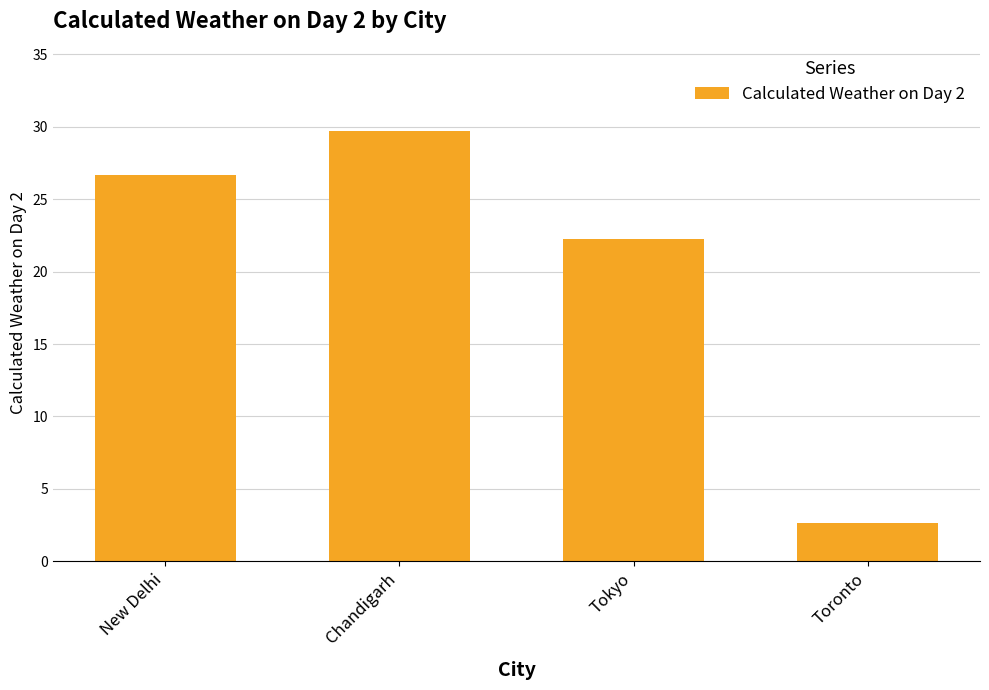

Reading left to right, list all the values displayed in this chart.

26.7	29.7	22.2	2.7